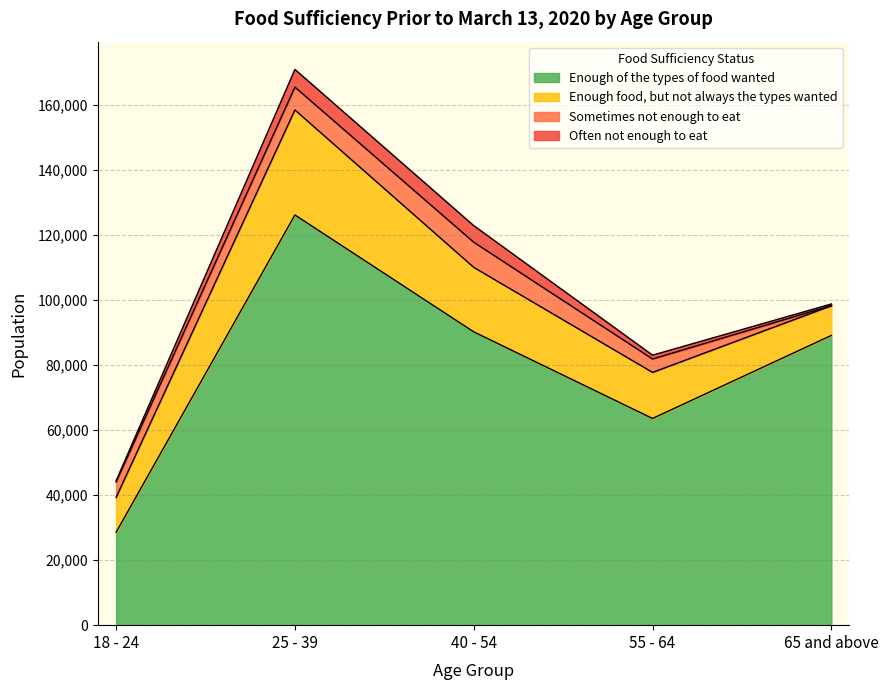

The value of Sometimes not enough to eat at 65 and above is 72. True or false?

False